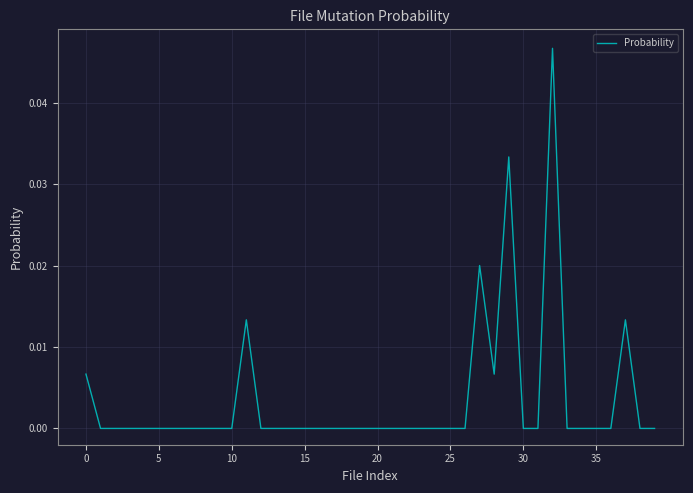

What is the sum of all values?

0.1